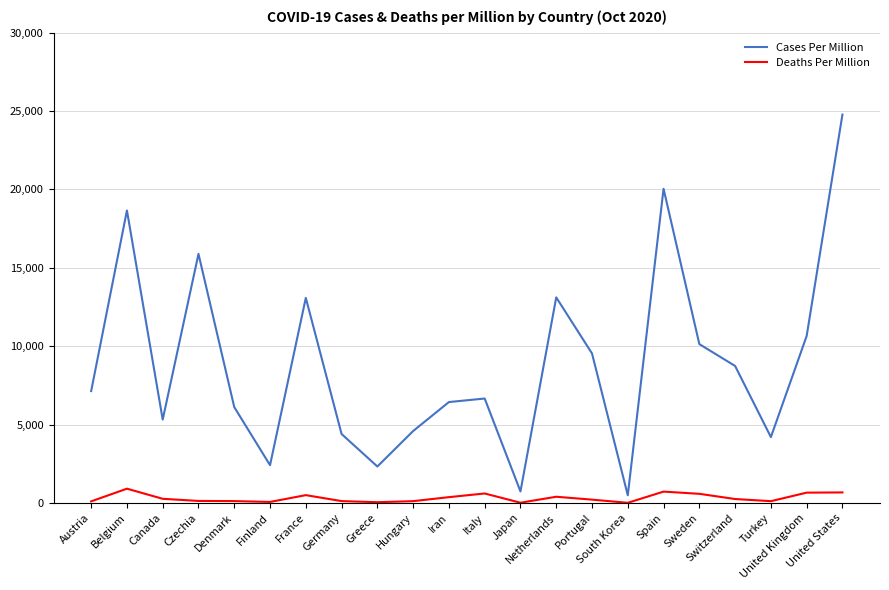

Which series has the widest spread of values?

Cases Per Million